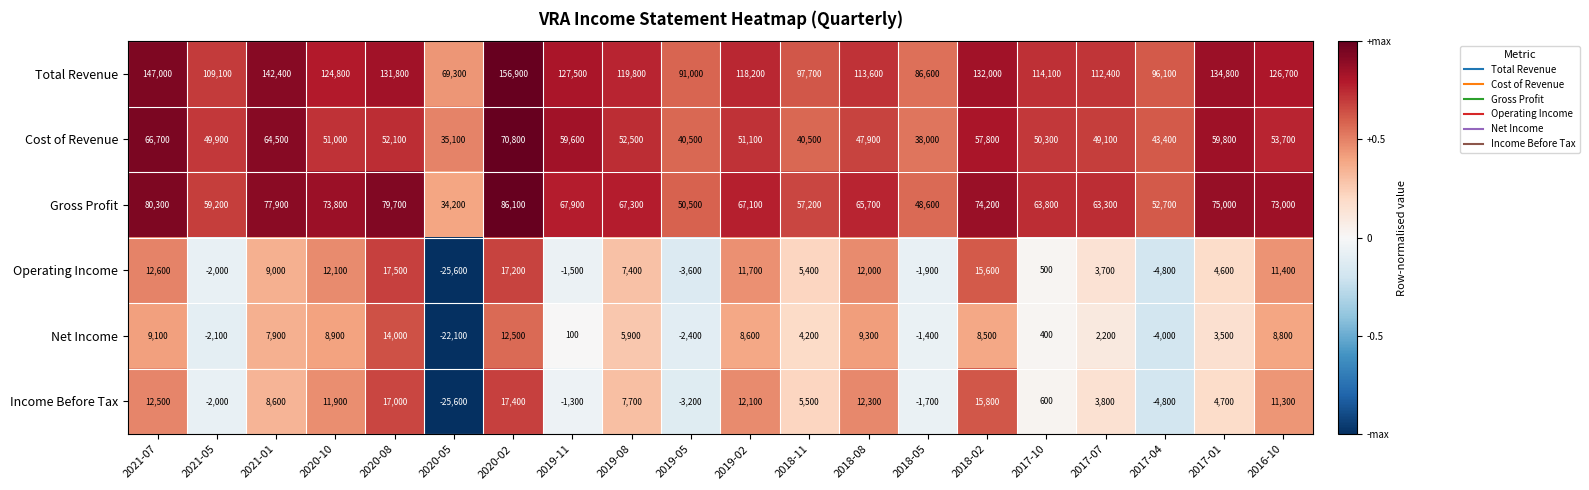

Rank the categories by Income Before Tax value from lowest to highest.

2020-05, 2017-04, 2019-05, 2021-05, 2018-05, 2019-11, 2017-10, 2017-07, 2017-01, 2018-11, 2019-08, 2021-01, 2016-10, 2020-10, 2019-02, 2018-08, 2021-07, 2018-02, 2020-08, 2020-02